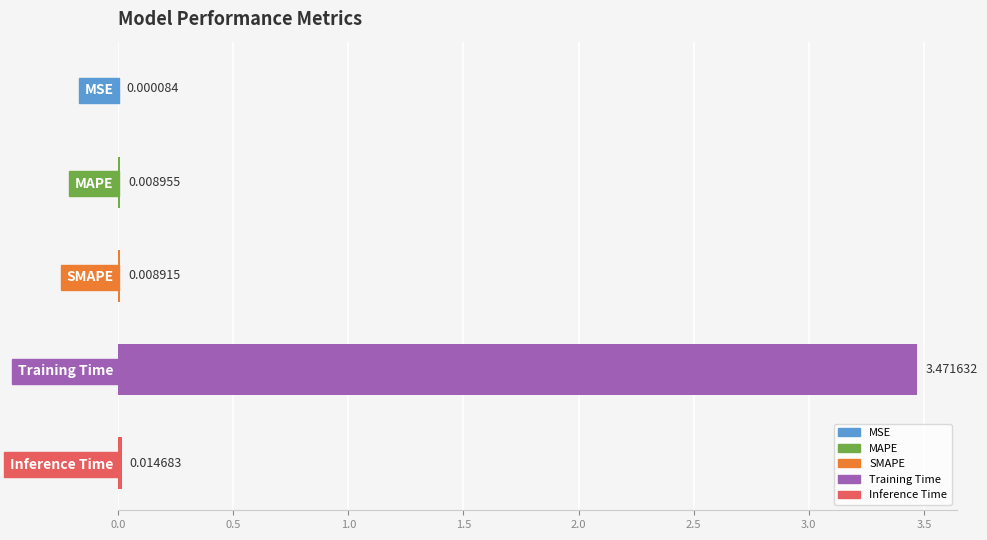

Where is the data nearest to the value 1?

Inference Time